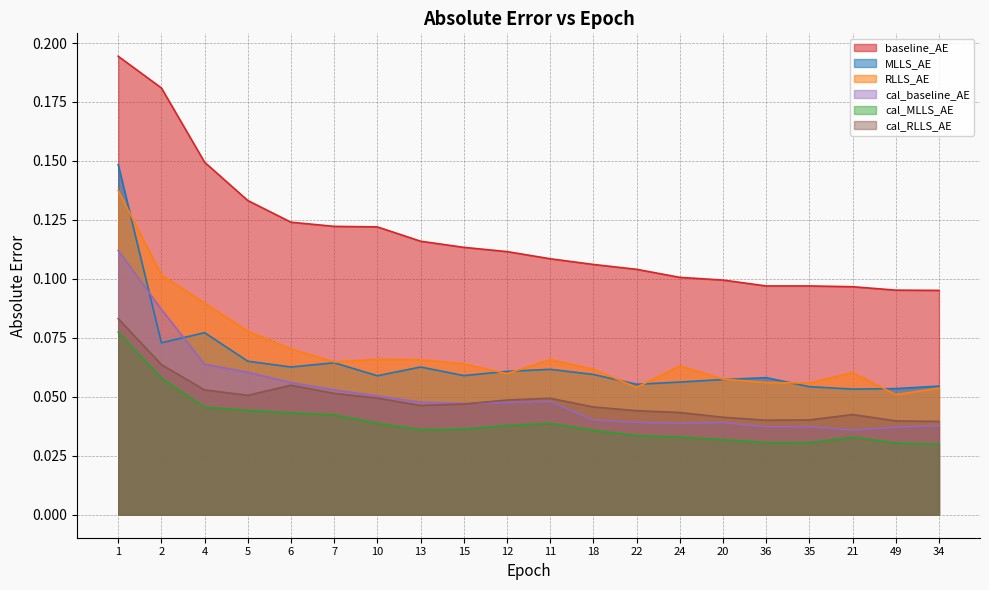

Is the value of RLLS_AE at 49 greater than the value of cal_baseline_AE at 12?

Yes